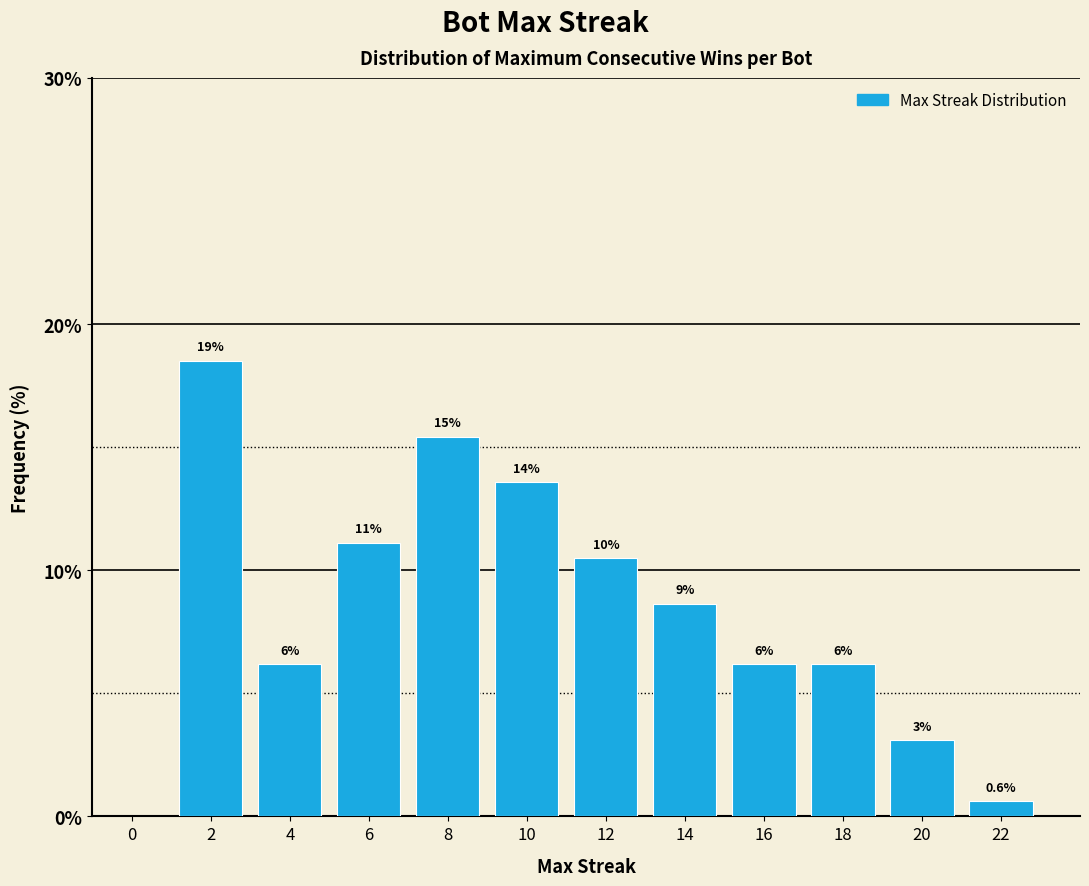

Does the chart contain any negative values?

No